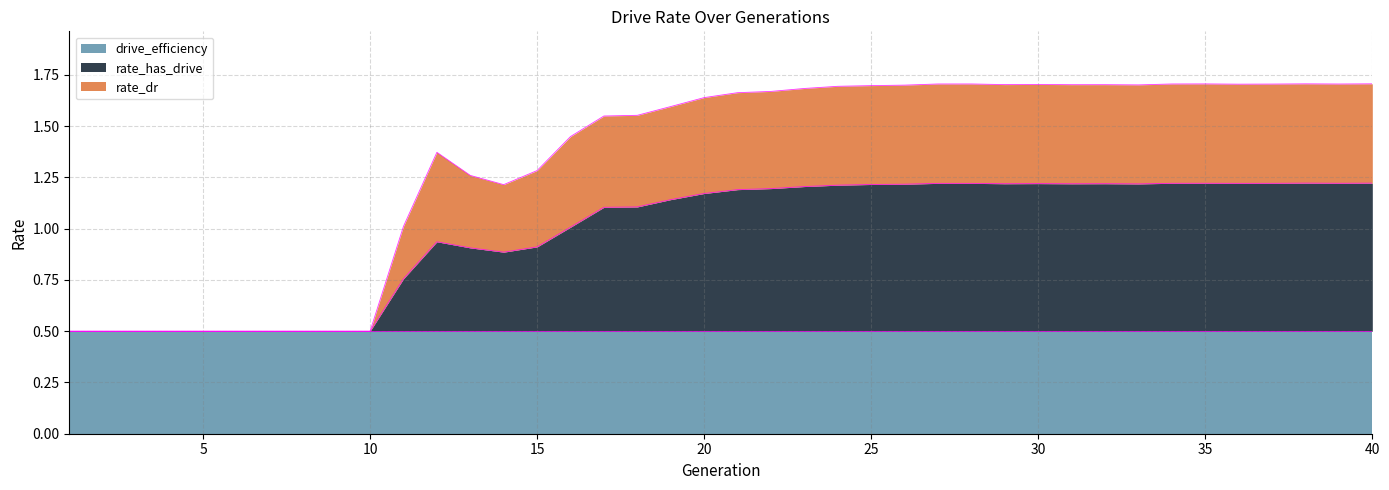

True or false: rate_has_drive has a value of 0.8 at 11.

True